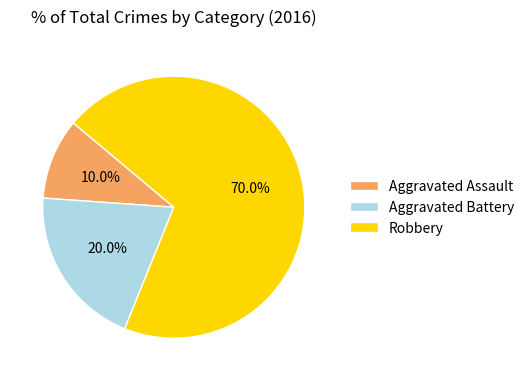

What is the ratio of the value at Aggravated Battery to the value at Aggravated Assault?

2.0